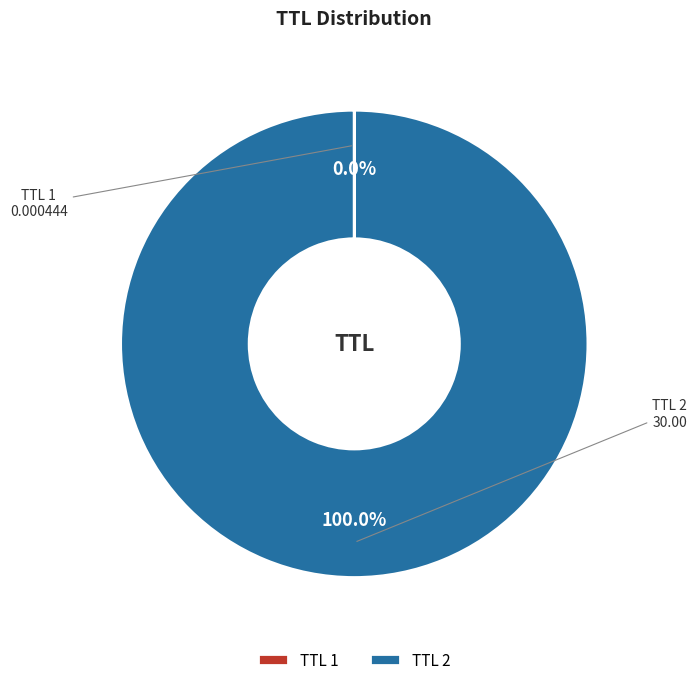

What is the largest slice in the pie chart?

TTL 2